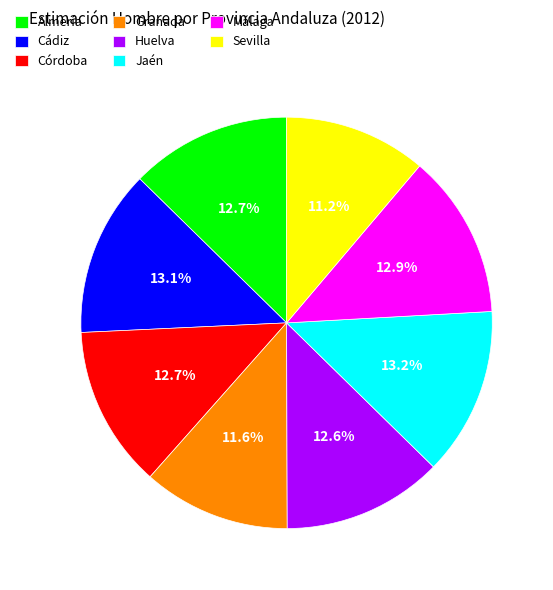

Is the sum of Jaén and Cádiz greater than half?

No